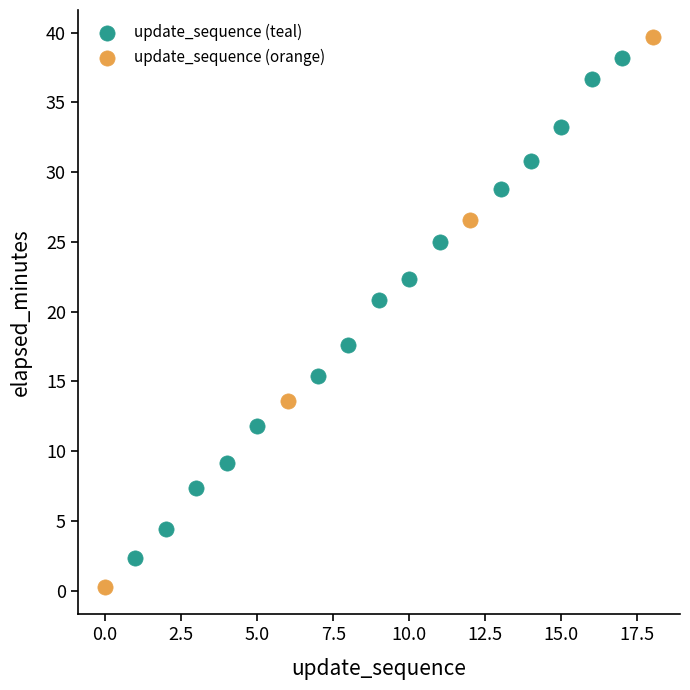

Which series contains the lowest Y value?

update_sequence (orange)